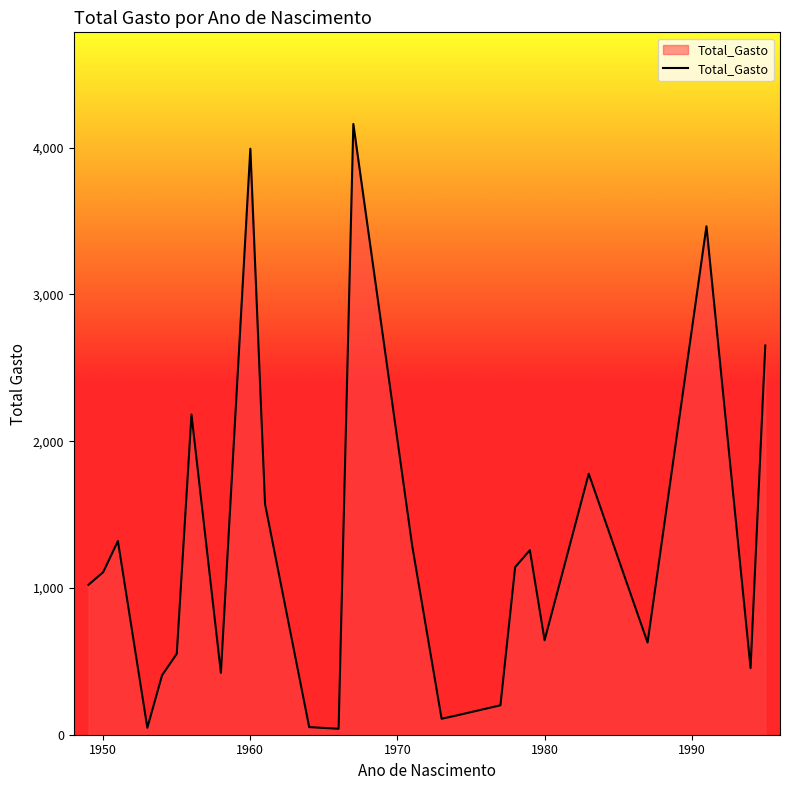

True or false: the data has more than 0 interior local peaks.

True